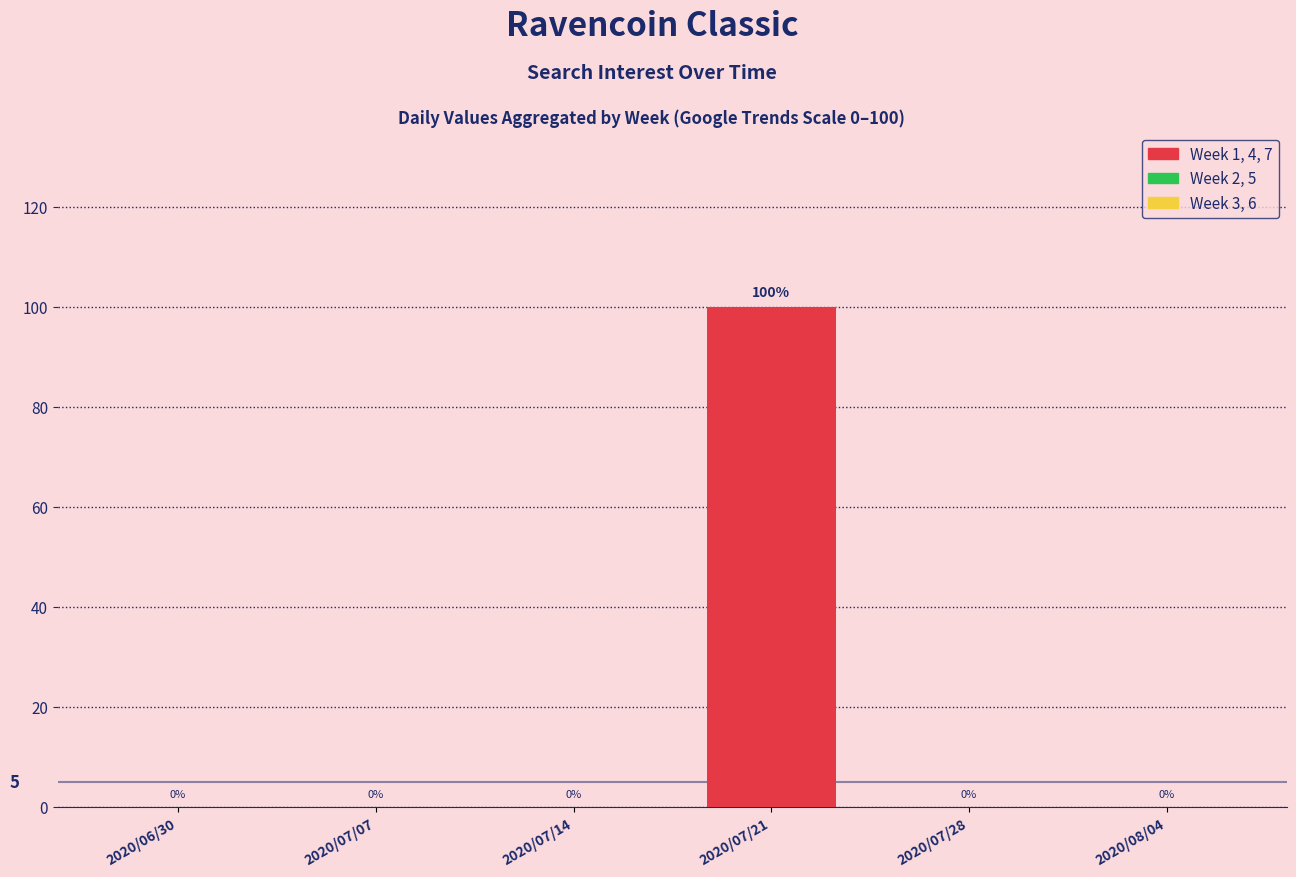

Are the bars horizontal?

No